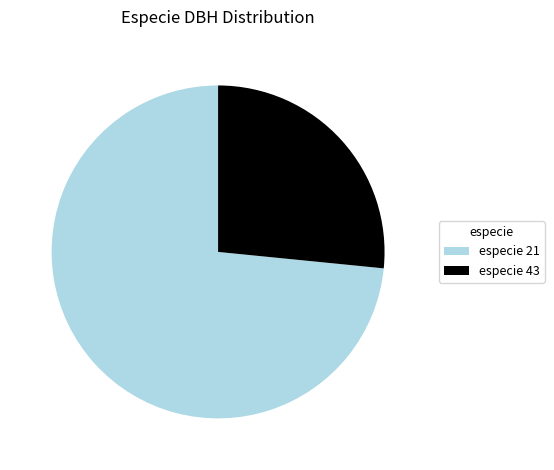

Between especie 43 and especie 21, which is larger?

especie 21